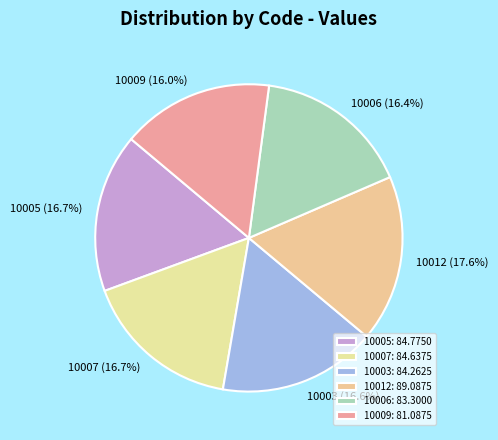

How many segments does this pie chart have?

6